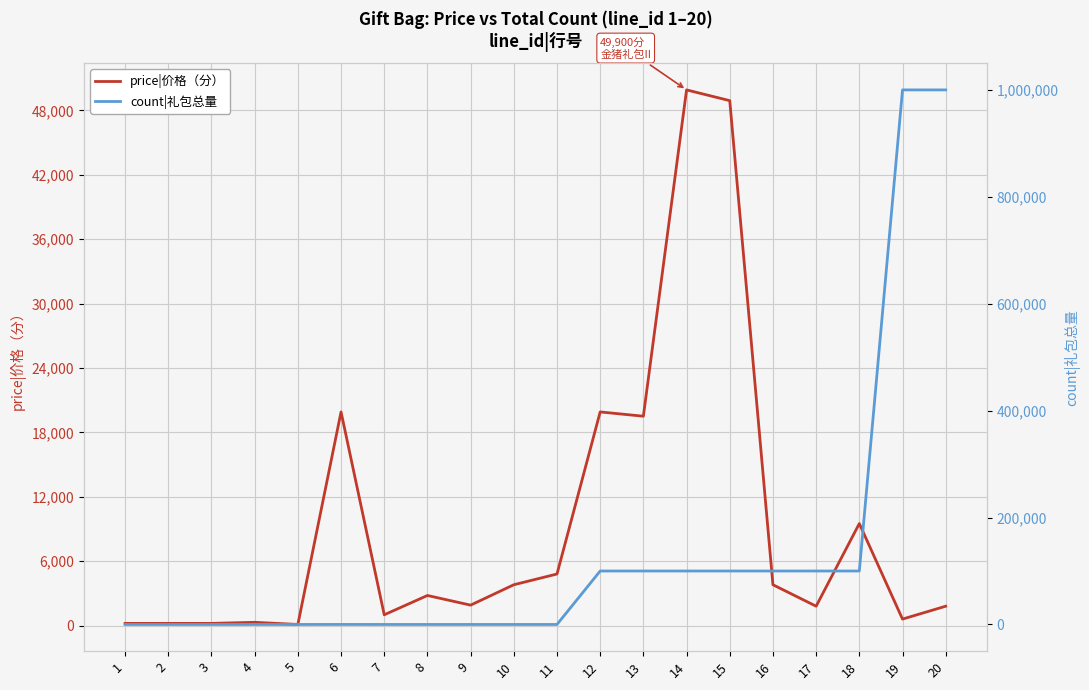

Reading left to right, what are all the values shown in this chart?

price|价格（分）: 200	200	200	300	100	19900	1000	2800	1900	3800	4800	19900	19500	49900	48900	3800	1800	9500	600	1800
count|礼包总量: 0	0	0	0	0	50	0	0	0	0	0	99999	99999	99999	99999	99999	99999	99999	999999	999999